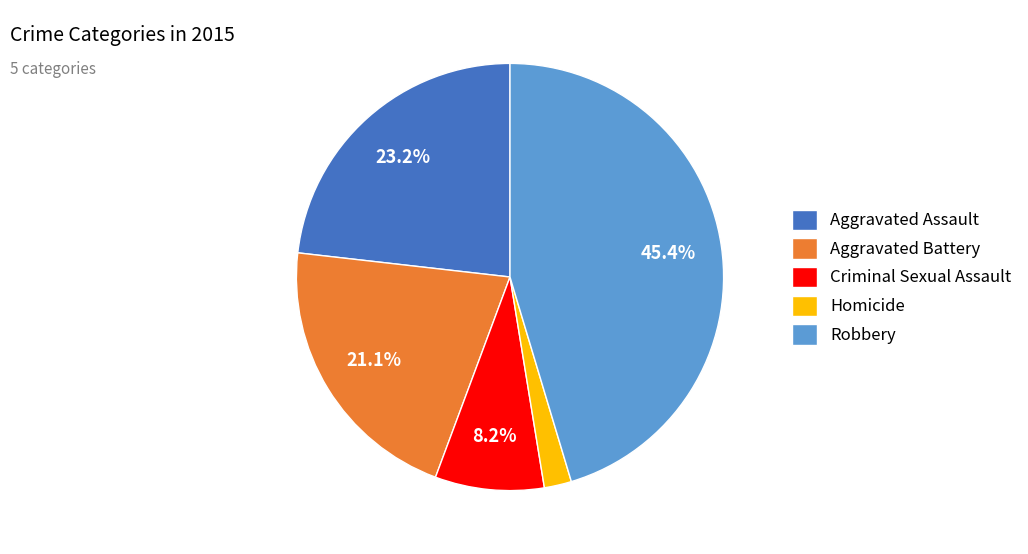

What percentage is the Robbery slice, to the nearest percent?

45%